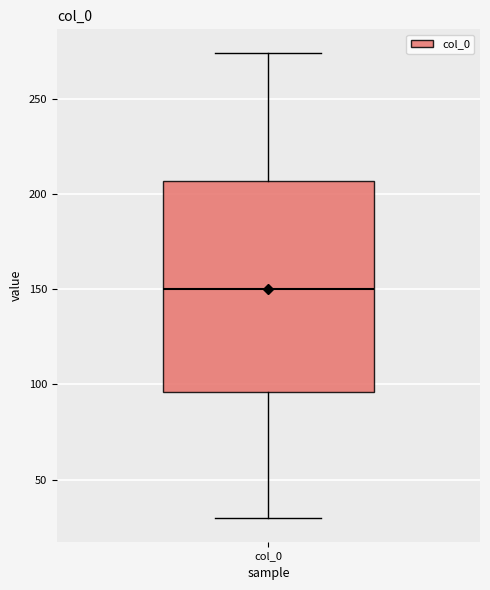

Transcribe this box plot: give where the median line is, the range the box spans, and where the two whiskers end, as read against the y-axis. The values are not printed on the chart, so give them approximately, as read against the axis.

median 150, box 95 to 205, whiskers 30 to 275